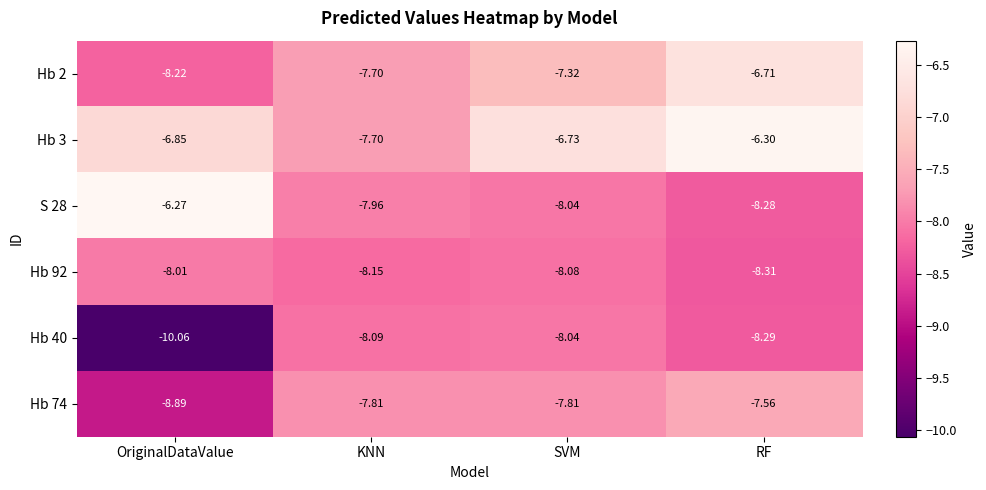

Which series has the largest total across all categories?

Hb 3